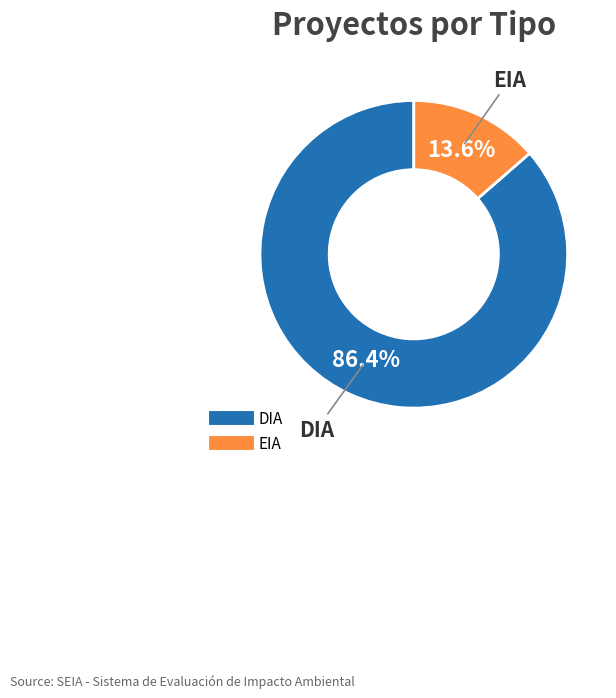

Between EIA and DIA, which is larger?

DIA